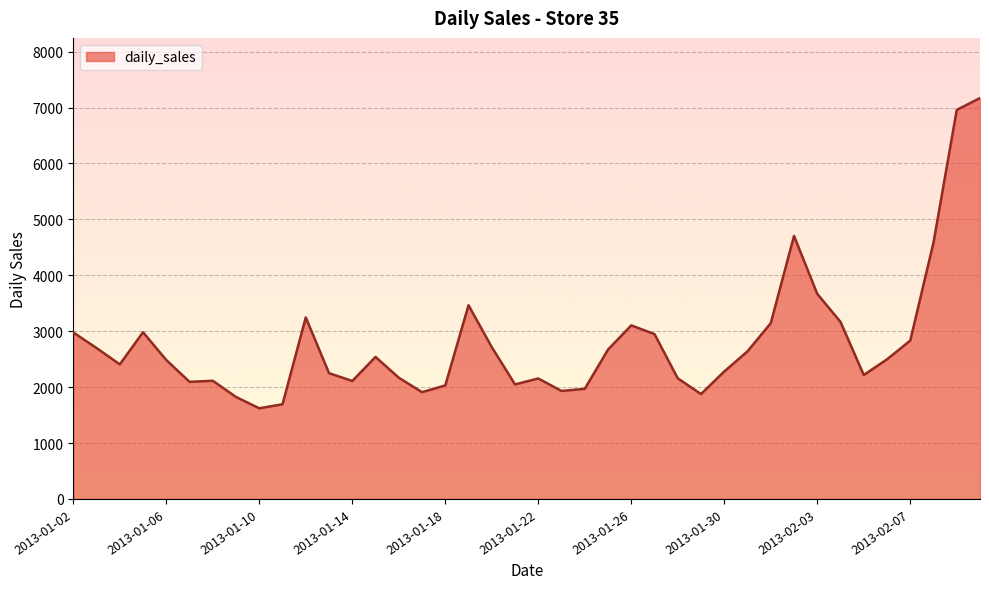

What is the minimum value shown in the chart?

1621.6